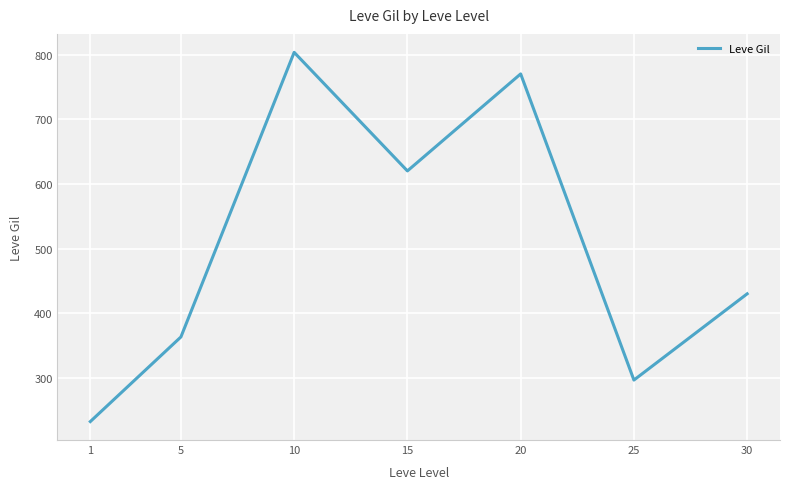

The chart shows a value of 803.3 at 10. True or false?

True